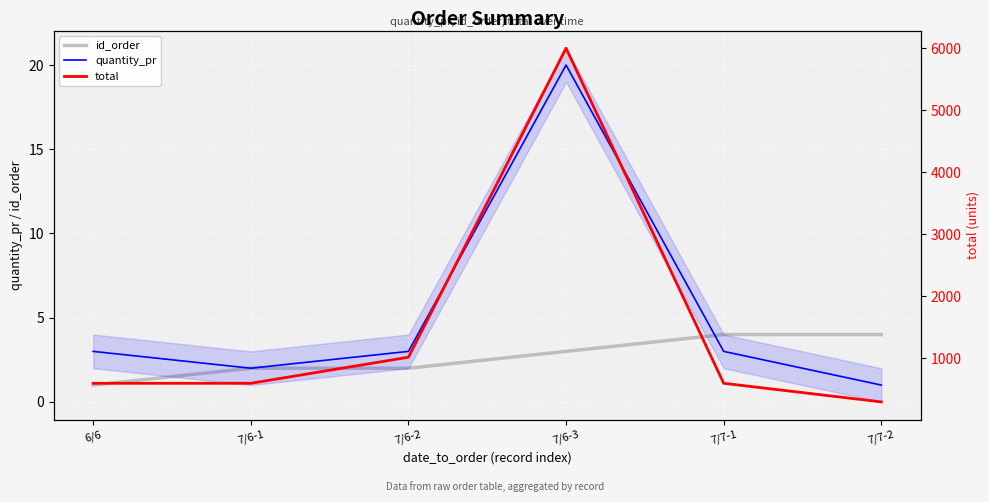

How many series are shown in this chart?

3